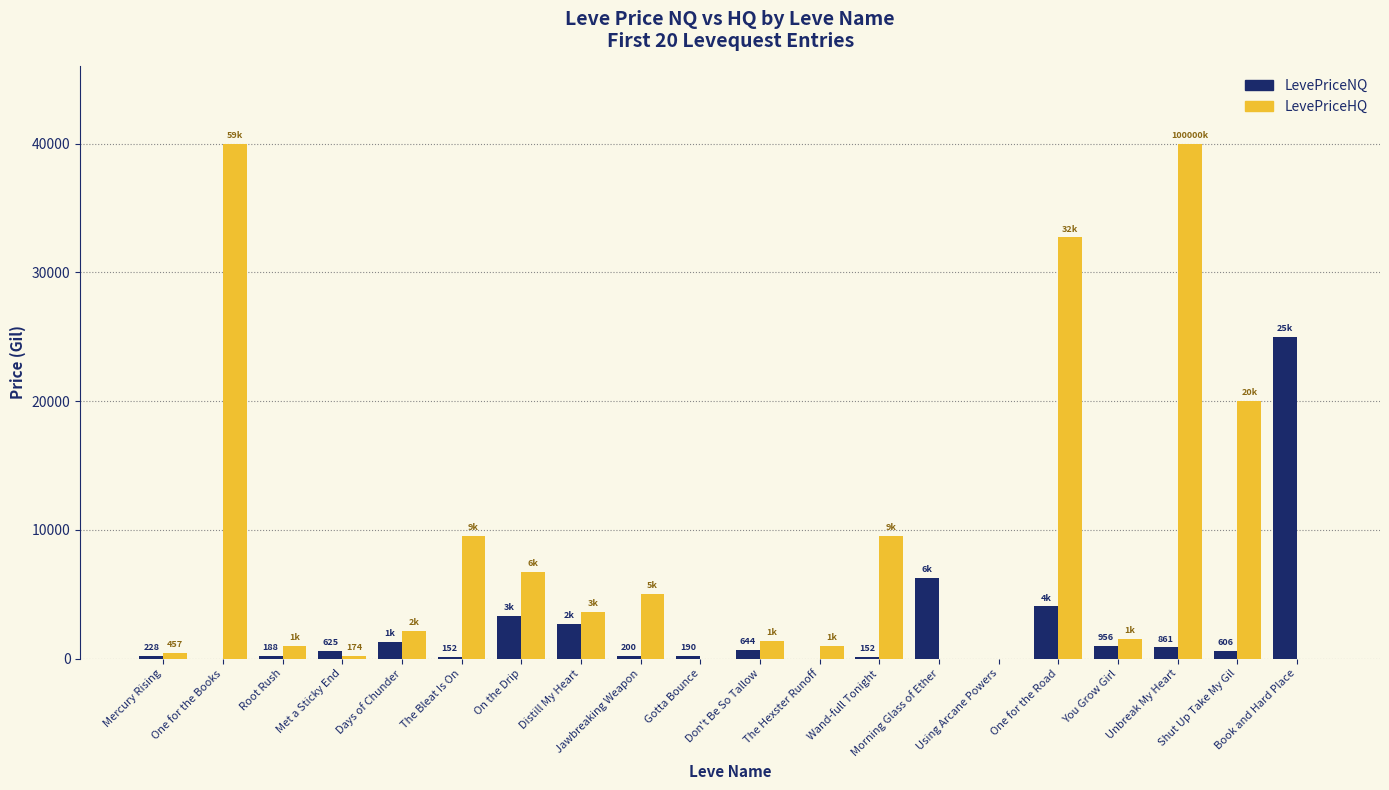

Is it true that LevePriceNQ equals 6251.1 at Morning Glass of Ether?

True